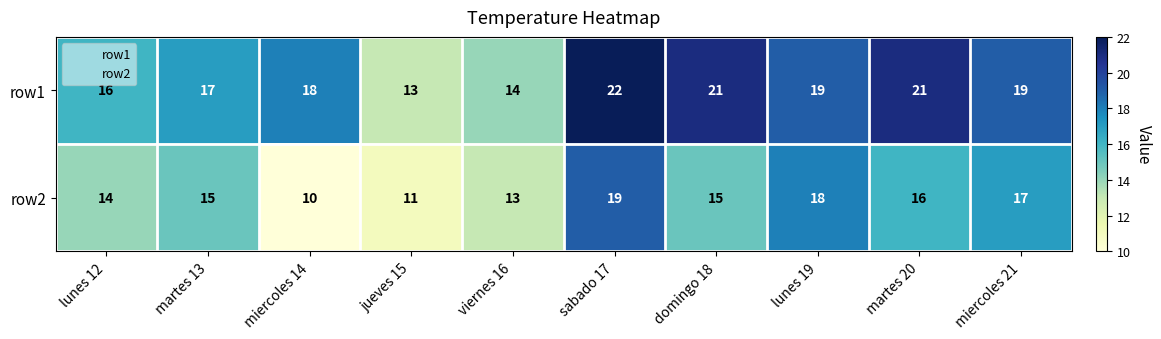

What is the minimum value shown in the chart?

10